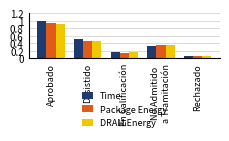

The value of Package Energy at Desistido is 0.3. True or false?

False